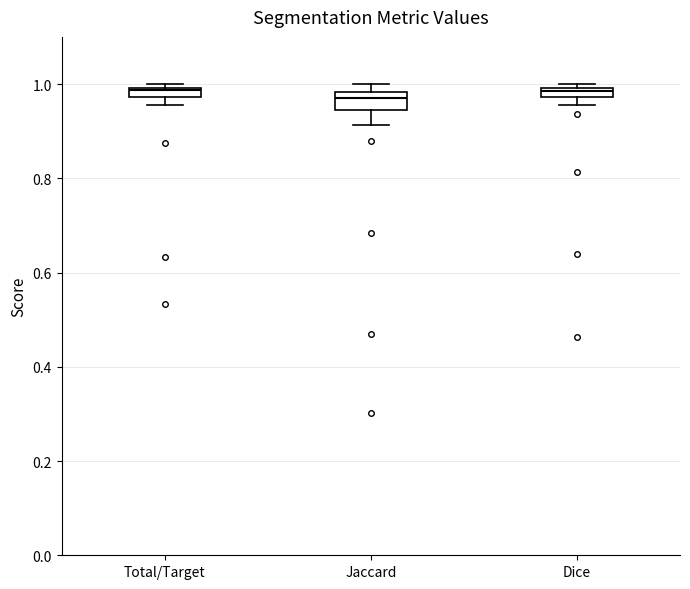

Where is the lower edge of the box for Total/Target on the y-axis? The values are not printed on the chart, so give them approximately, as read against the axis.

0.98